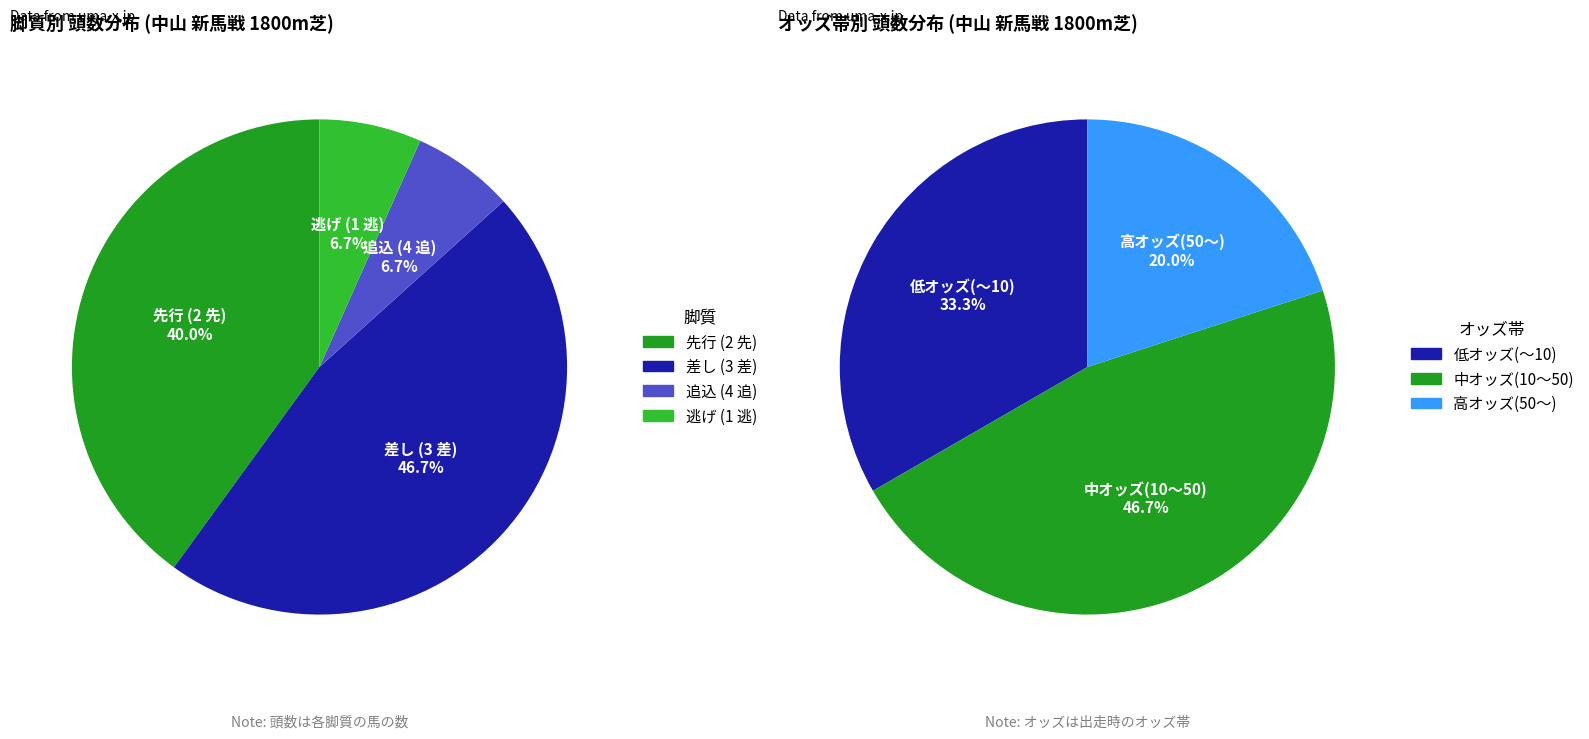

To the nearest percent, what portion does 2 先 represent?

40%